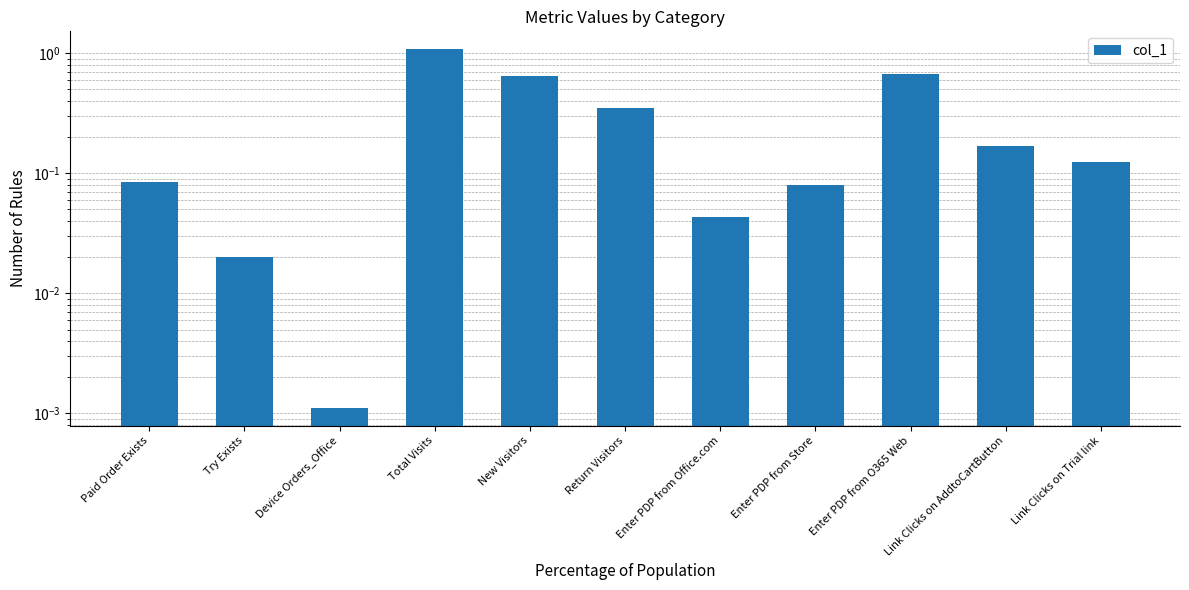

Which has a higher value, Enter PDP from Office.com or Link Clicks on AddtoCartButton?

Link Clicks on AddtoCartButton